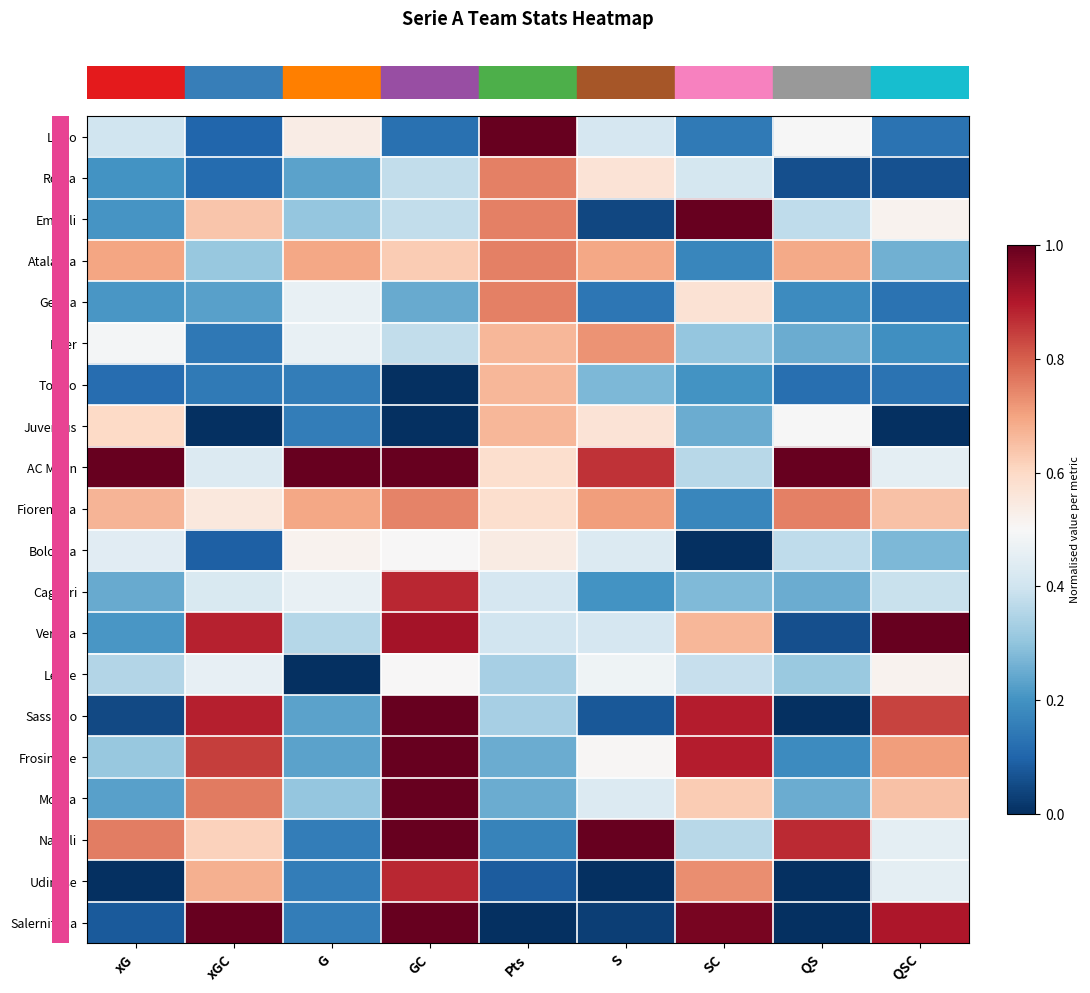

At how many categories does at least one series exceed 0?

9